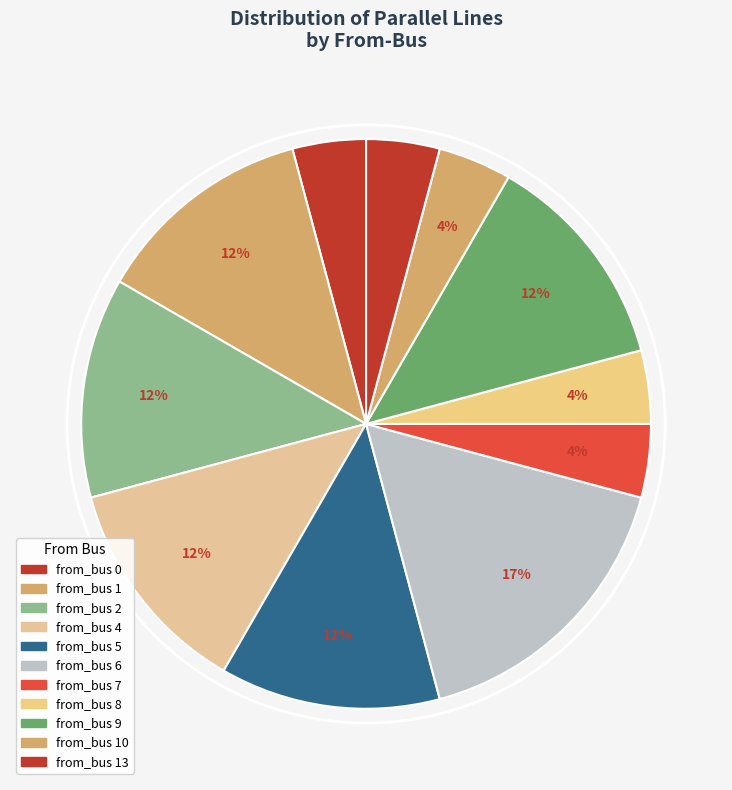

Is there a majority slice in this chart?

No